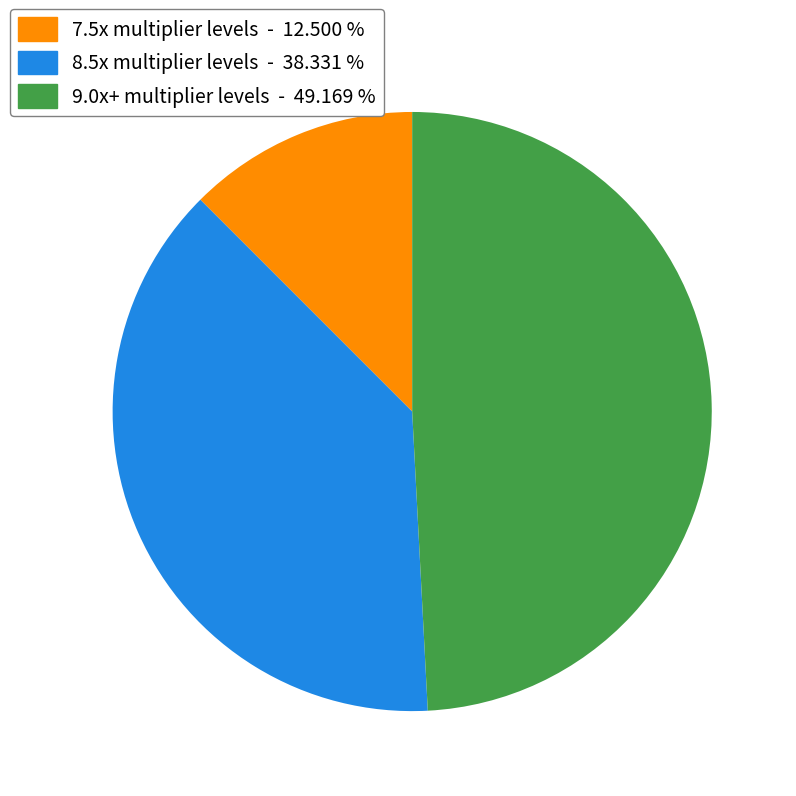

Approximately how many times larger is the value at 7.5x multiplier levels - 12.500 % compared to 8.5x multiplier levels - 38.331 %?

0.3